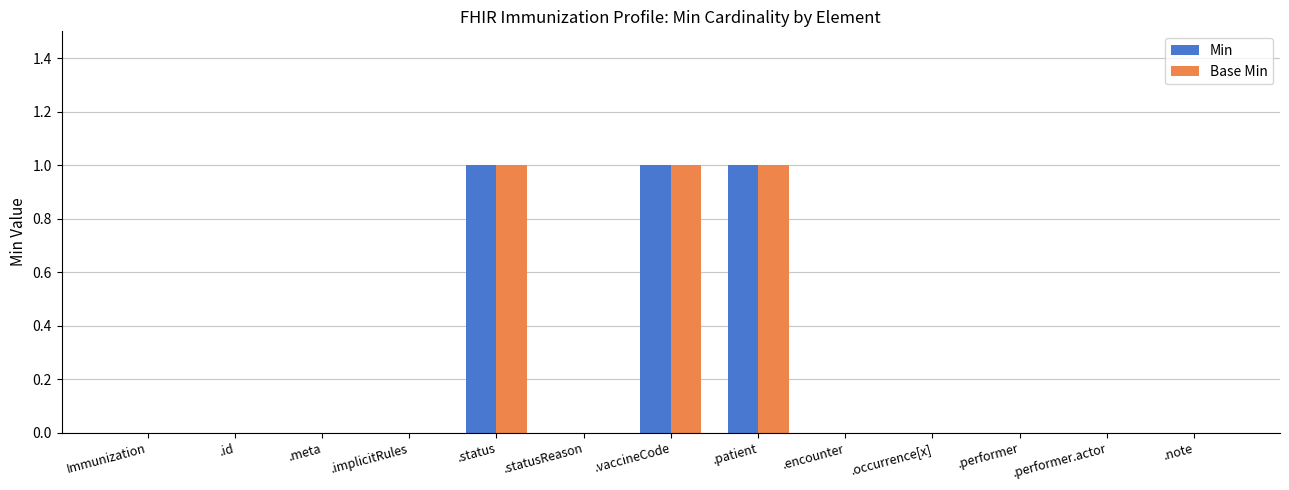

Count the number of data series in this chart.

2